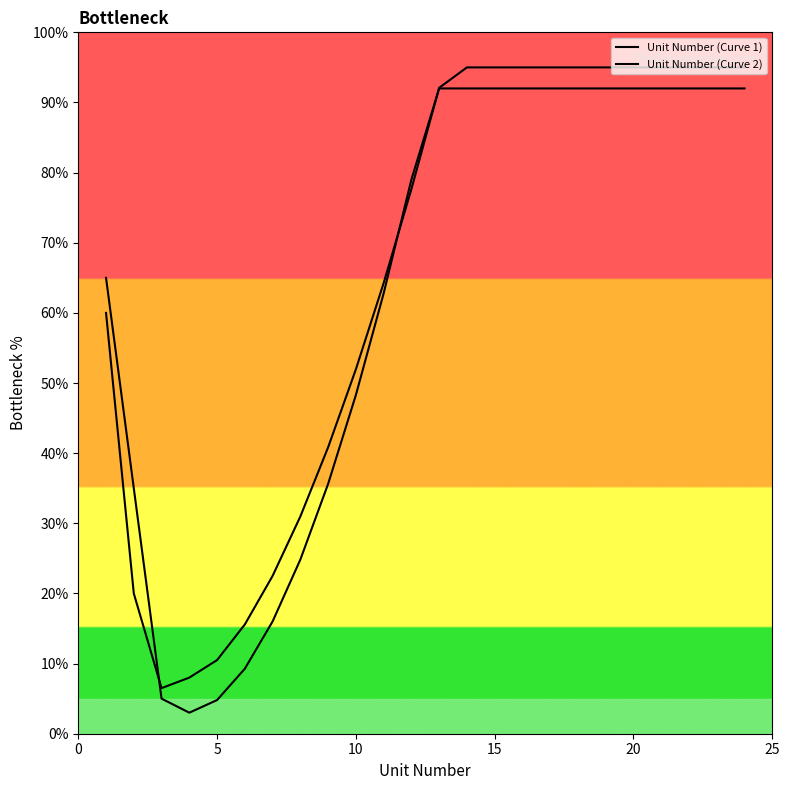

What is the difference between the maximum and minimum values in the Unit Number (Curve 1) series?

88.5